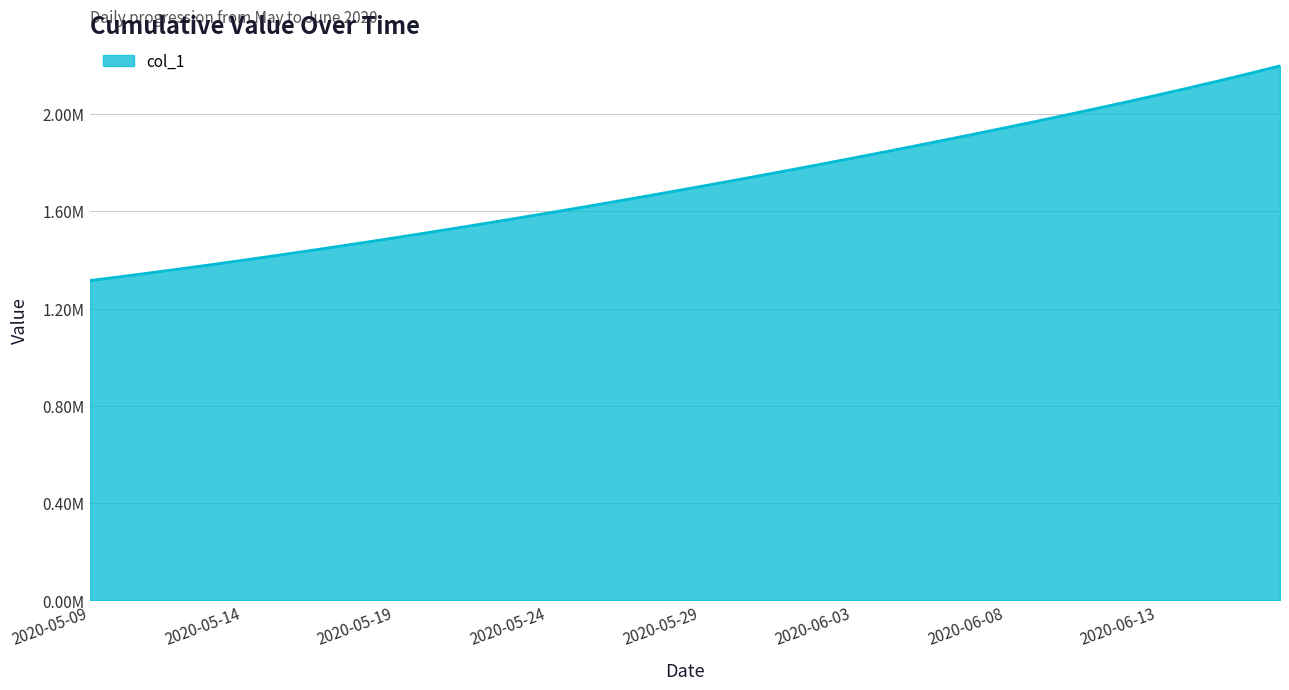

What is the average value?

1712451.1